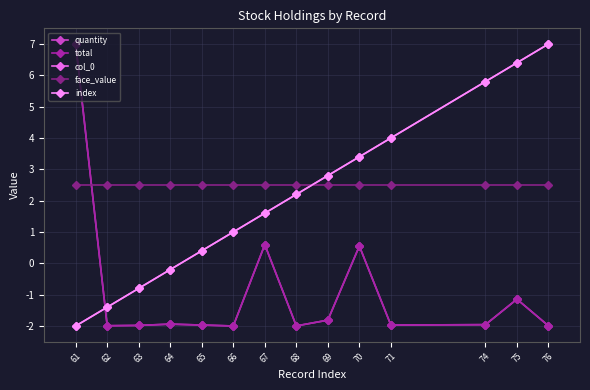

What is the sum of the quantity values at 65 and 70?

-1.4